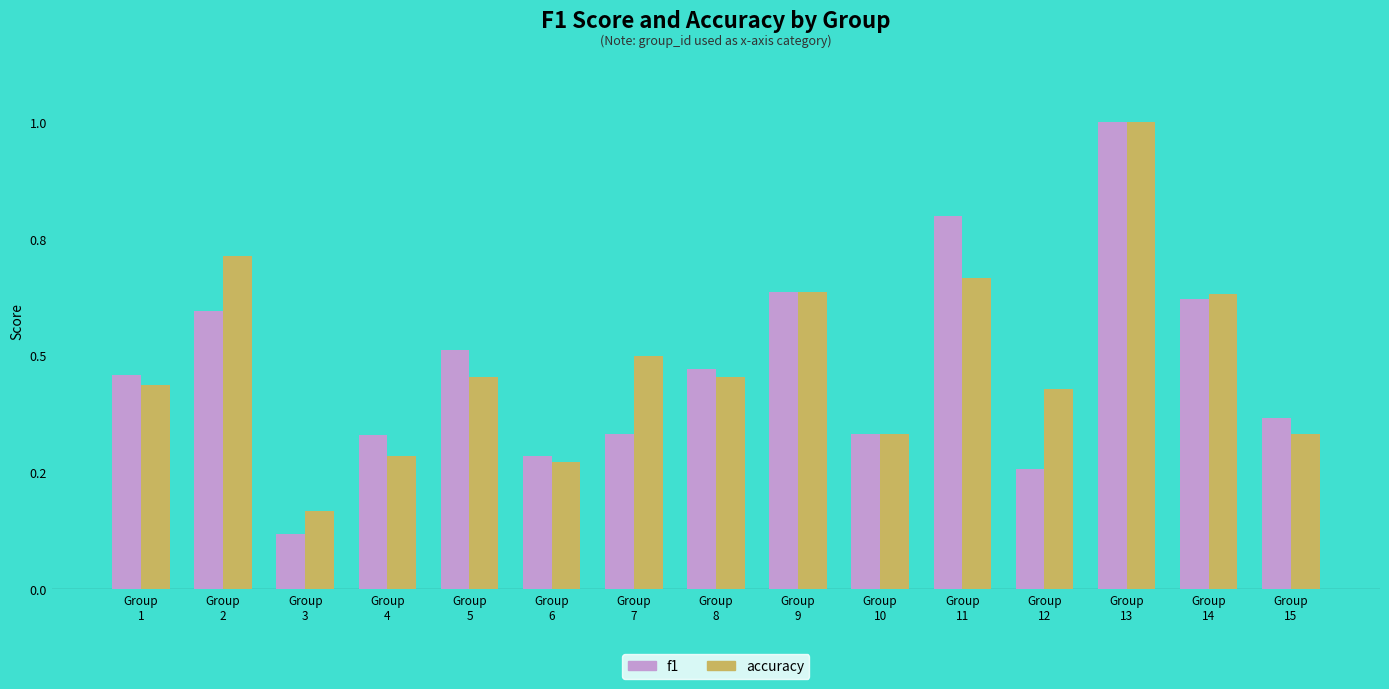

The f1 series shows 0.3 at Group
12. True or false?

True